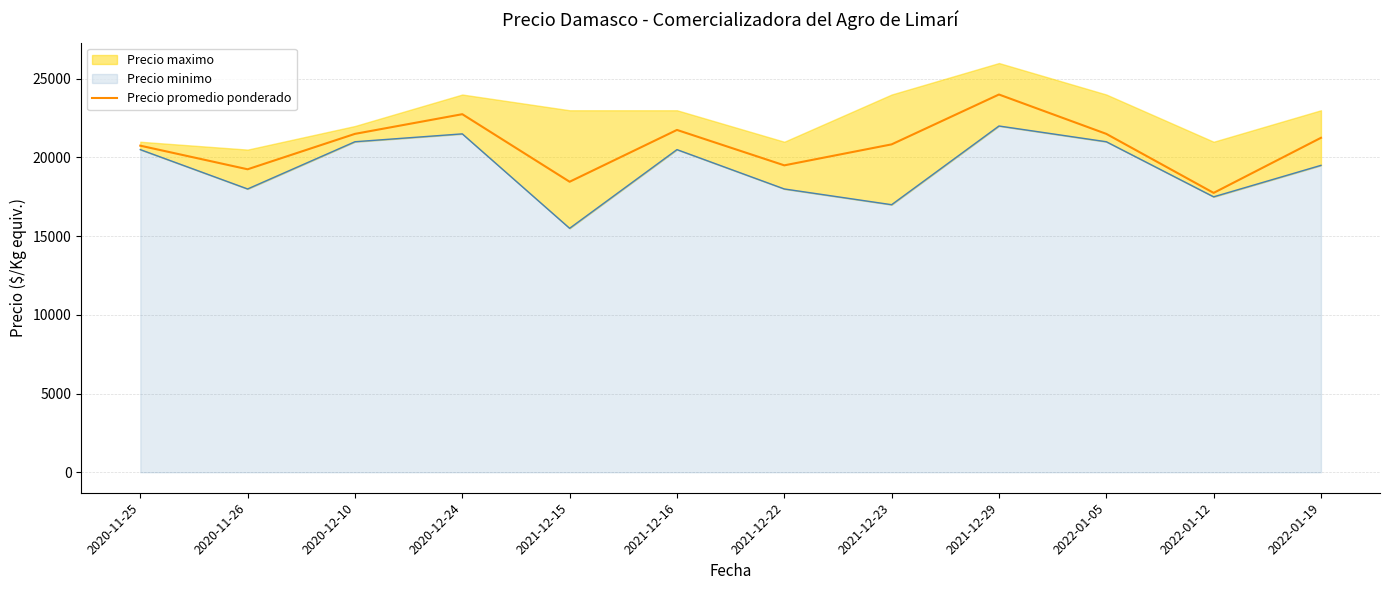

What position from the left is 2022-01-05?

10